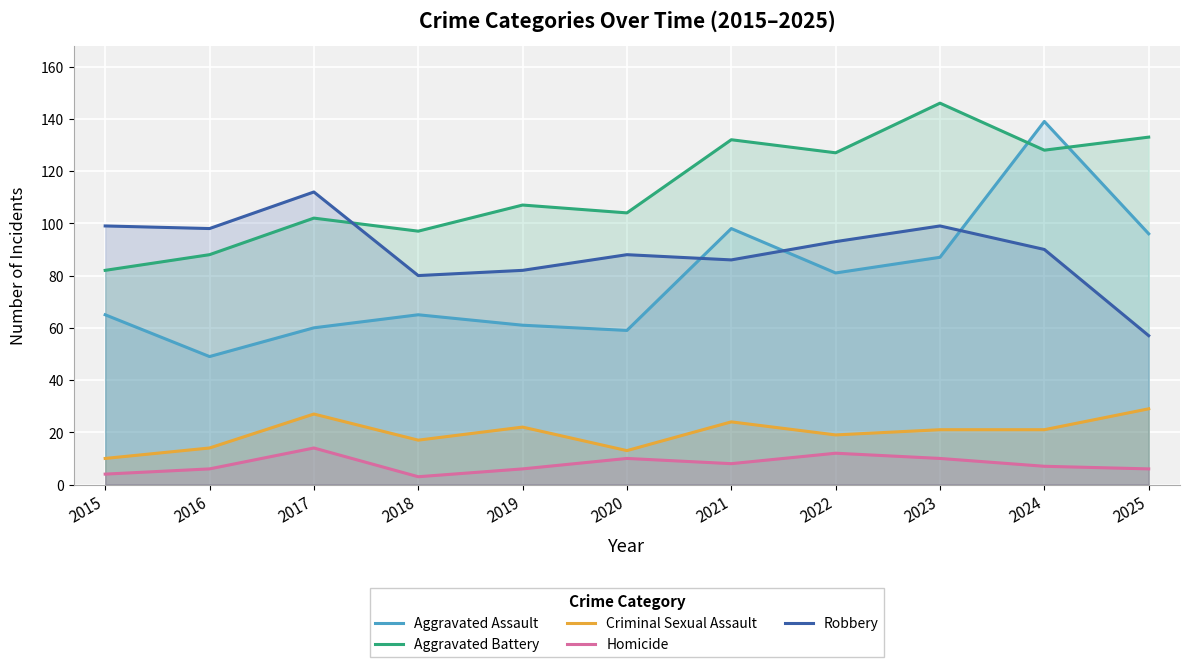

Is it true that Aggravated Battery equals 132 at 2021?

True